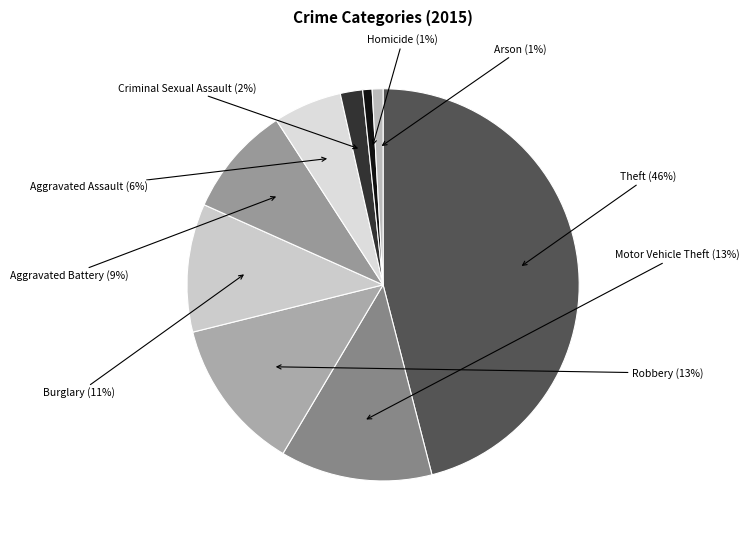

Is there a majority slice in this chart?

No